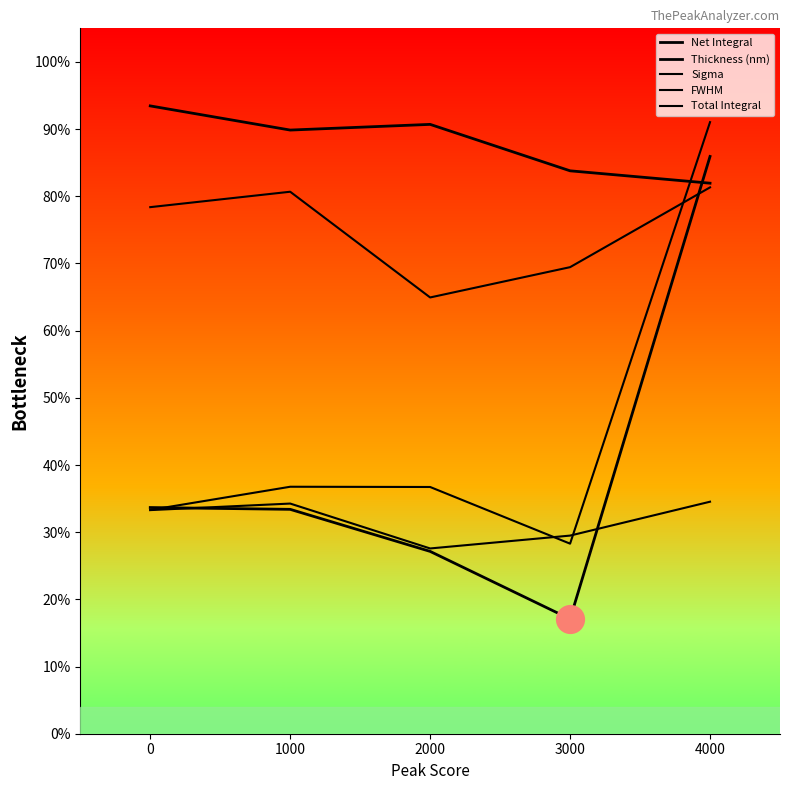

Is this an area chart (filled region under the line)?

No